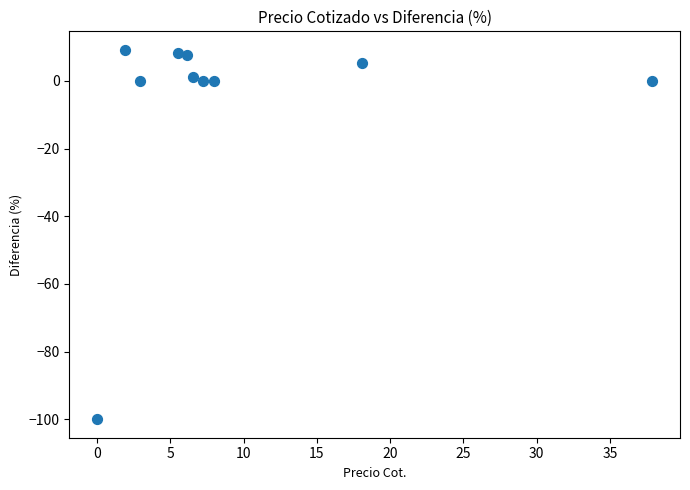

What is the average X value?

9.4